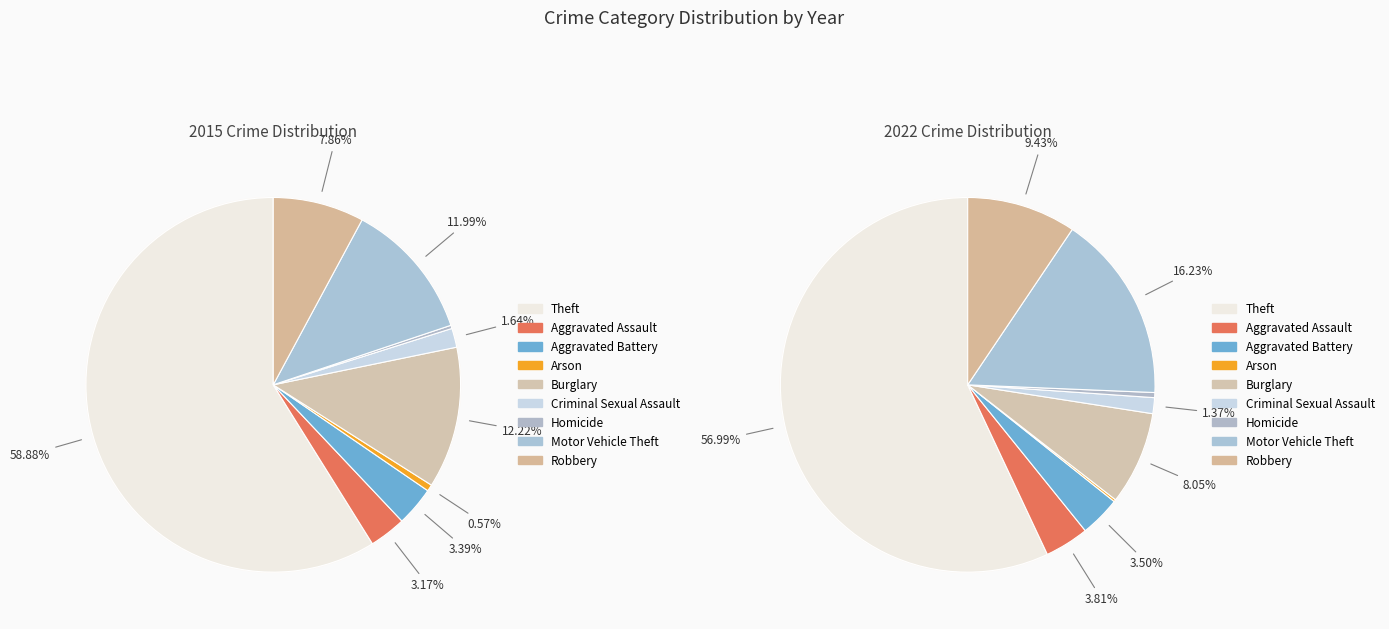

Count the number of slices in the pie.

9